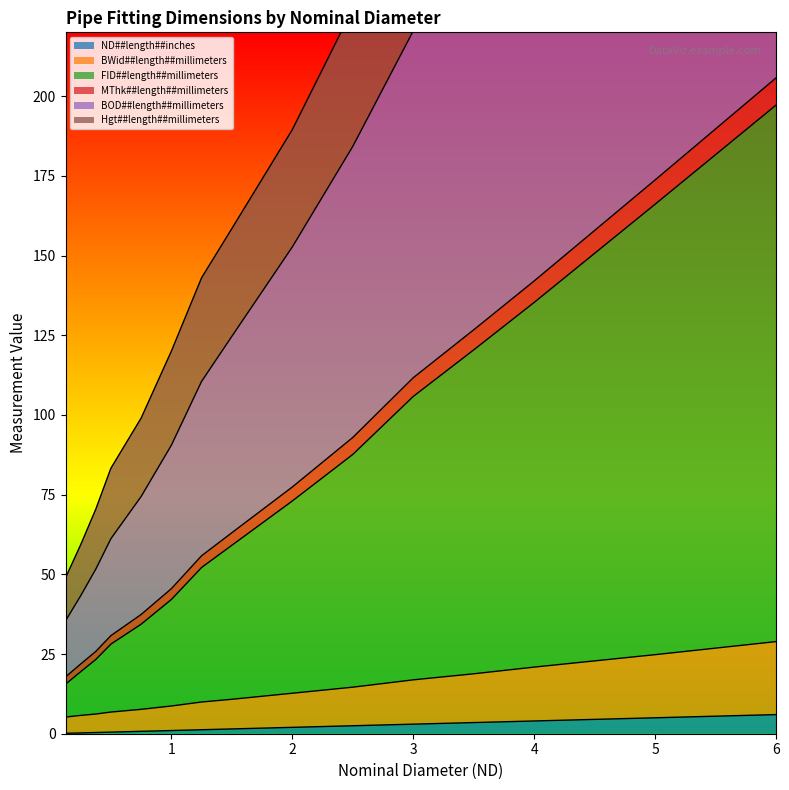

At which label is BOD##length##millimeters closest to 219?

3.0